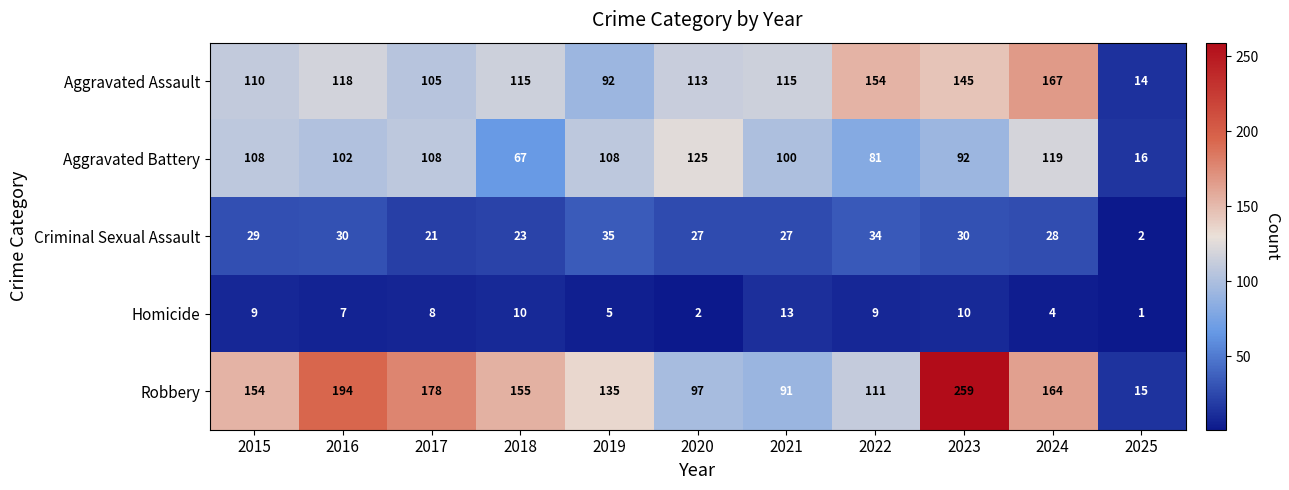

What is the difference between the maximum and second lowest values in the Aggravated Assault series?

75